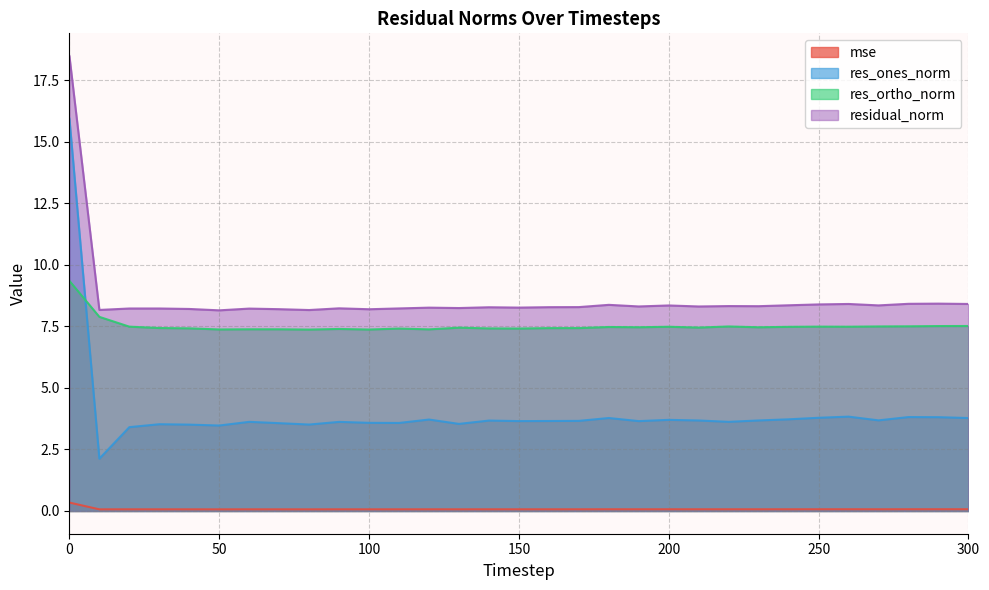

Which series has the widest spread of values?

res_ones_norm